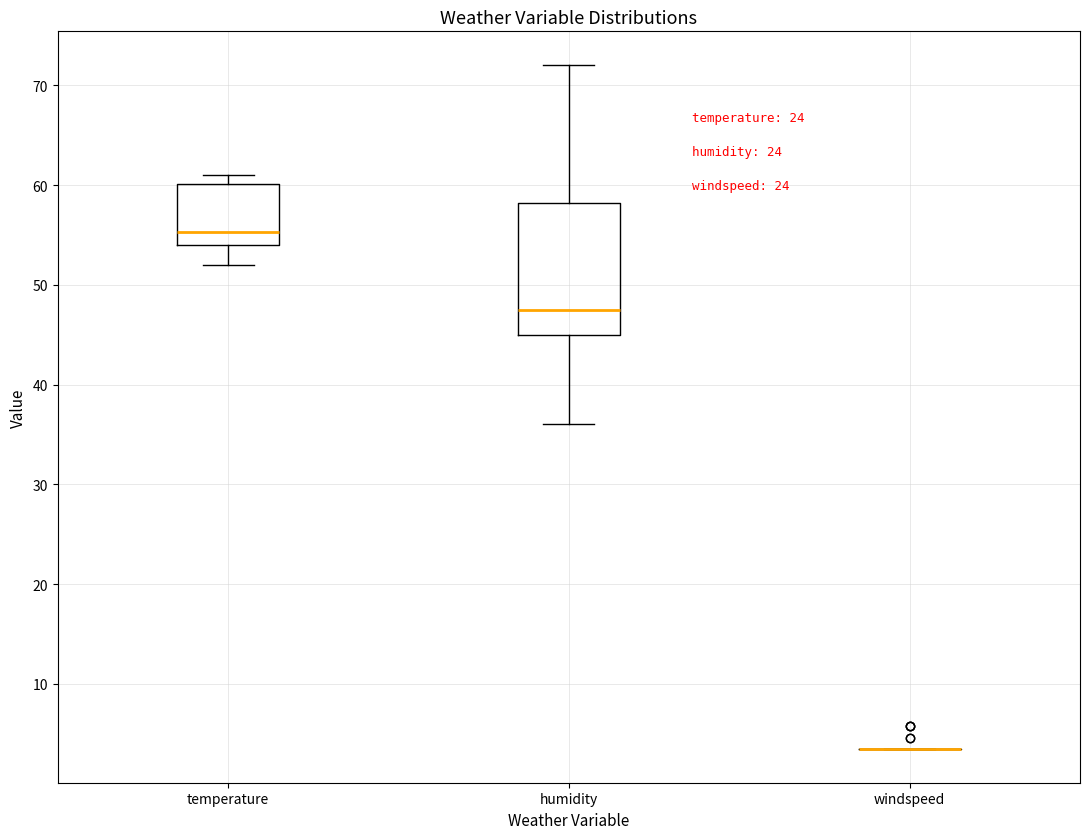

Reading left to right, transcribe this box plot: for each box, give where its median line is, the range the box spans, and where its two whiskers end, as read against the y-axis. The values are not printed on the chart, so give them approximately, as read against the axis.

temperature: median 55, box 54 to 60, whiskers 52 to 61
humidity: median 48, box 45 to 58, whiskers 36 to 72
windspeed: box collapsed to a line at 4, whiskers 4 to 4